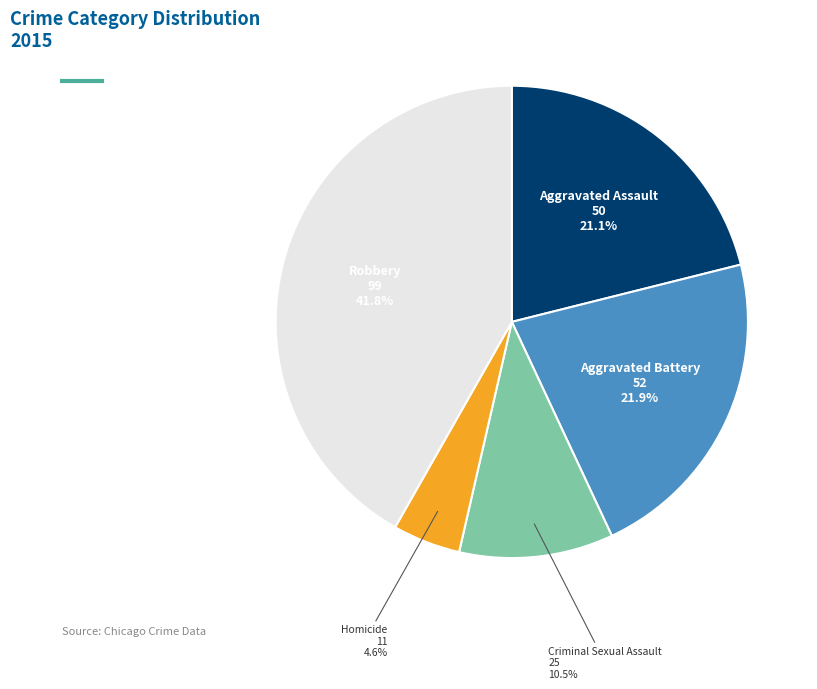

To the nearest percent, what is the difference between the largest and smallest slice percentages?

37%